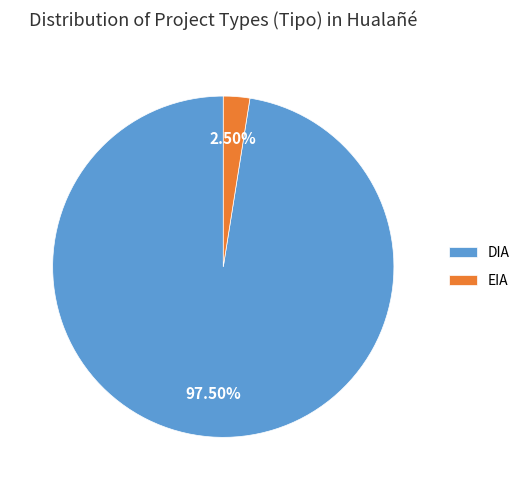

Approximately how many times larger is the value at DIA compared to EIA?

39.0